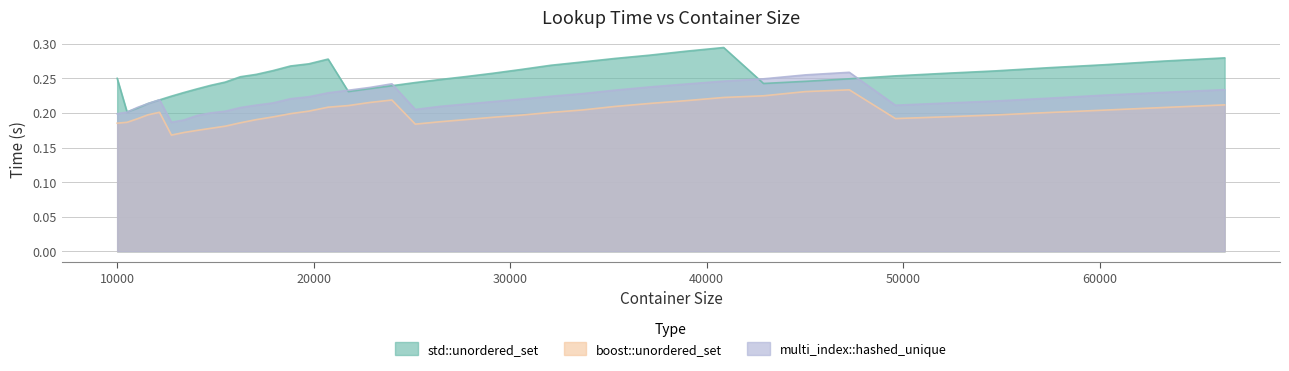

Is the value of multi_index::hashed_unique at 17927 greater than the value of std::unordered_set at 27733?

No